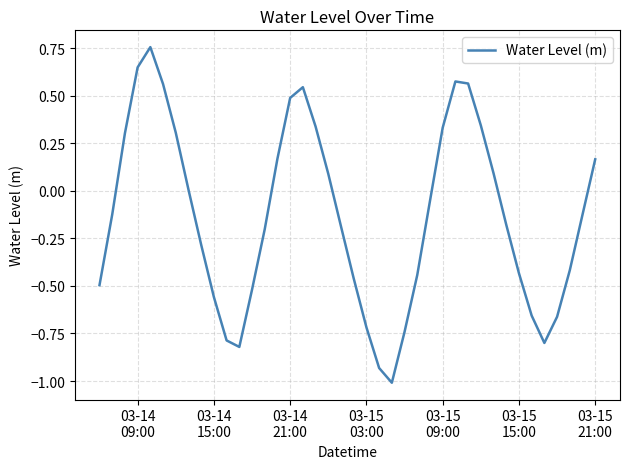

What is the smallest value displayed?

-1.0